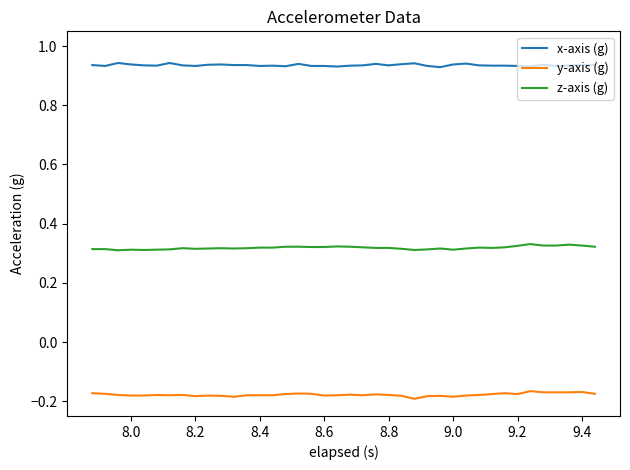

True or false: y-axis (g) and z-axis (g) cross at least once.

False